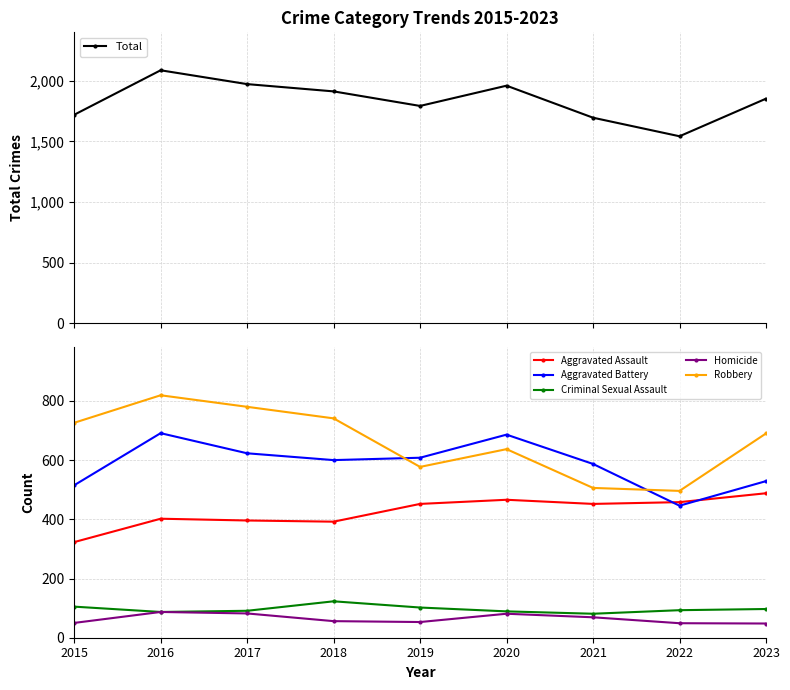

Is the value of Aggravated Assault at 2020 greater than the value of Criminal Sexual Assault at 2022?

Yes